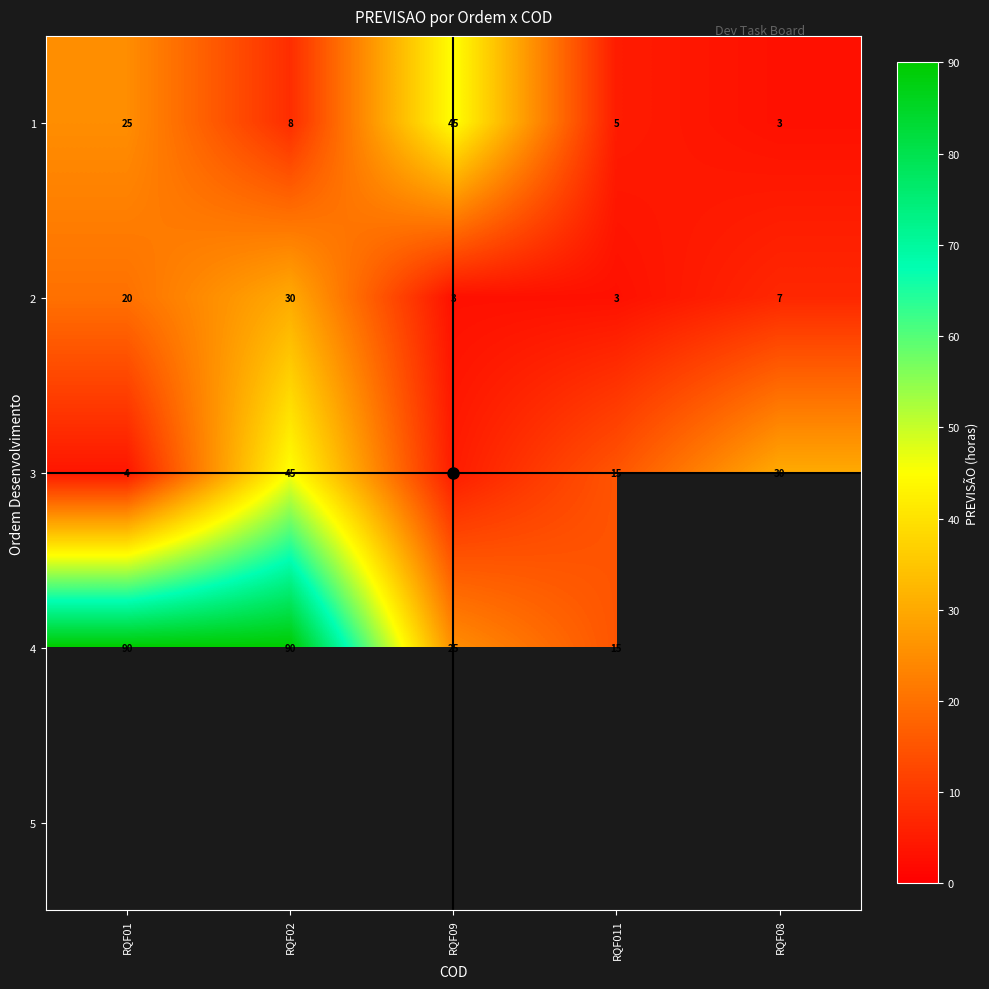

Between RQF08 and RQF01, which is larger?

RQF01